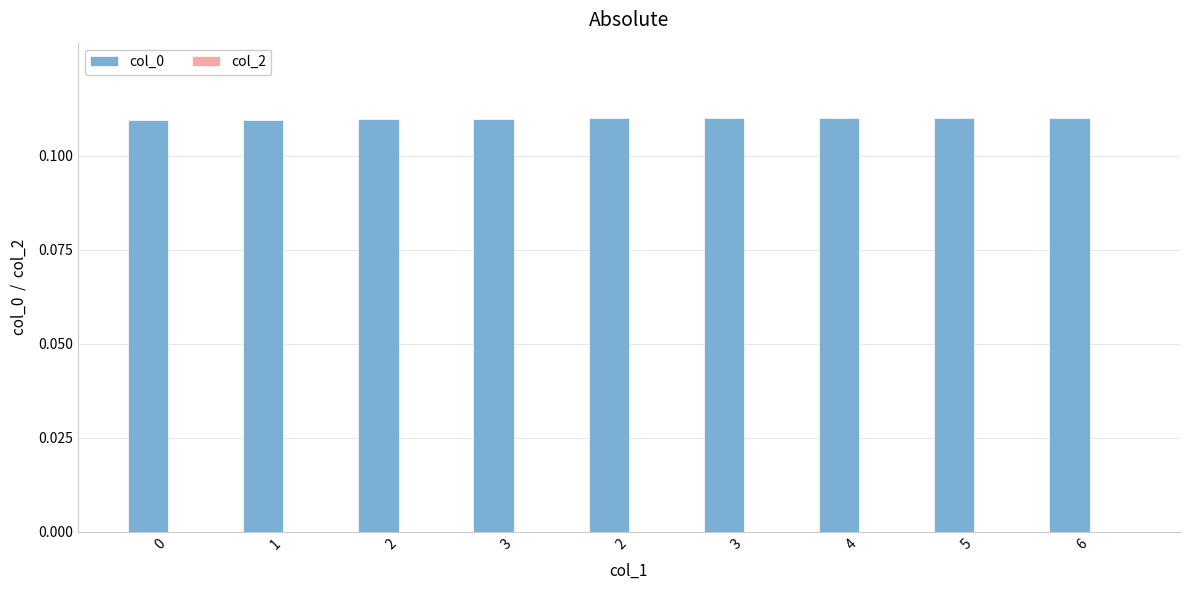

Does the chart contain stacked bars?

No